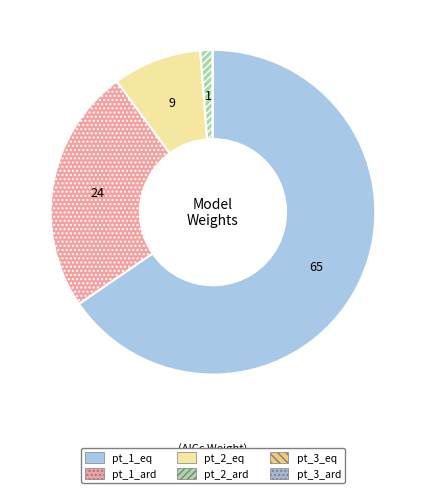

True or false: pt_2_ard accounts for 1% of the total.

True